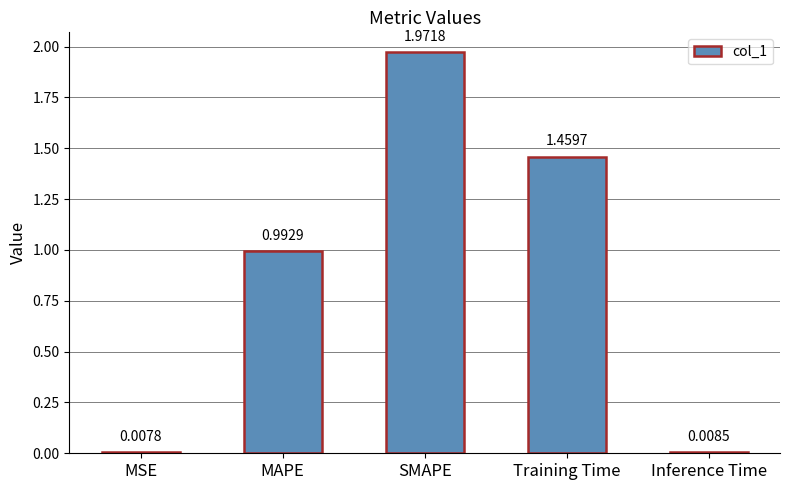

What position from the right is Training Time?

2